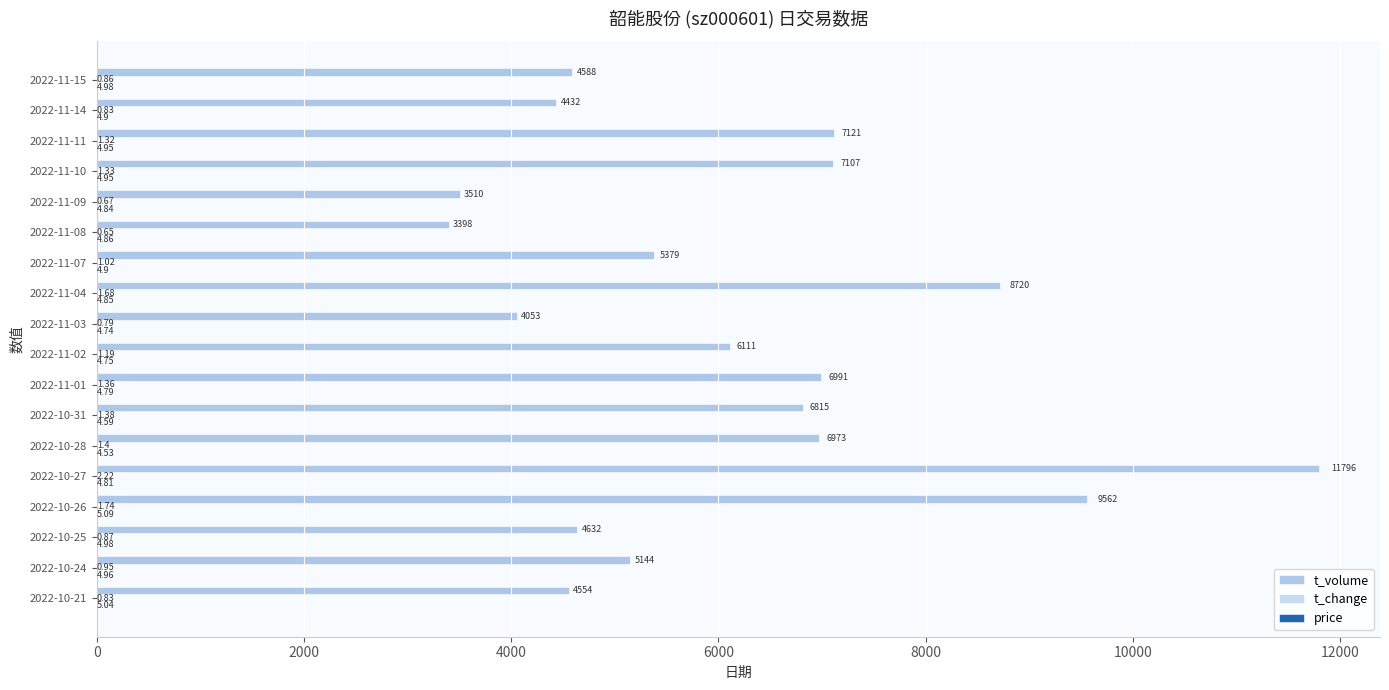

How many data points does each series have?

18